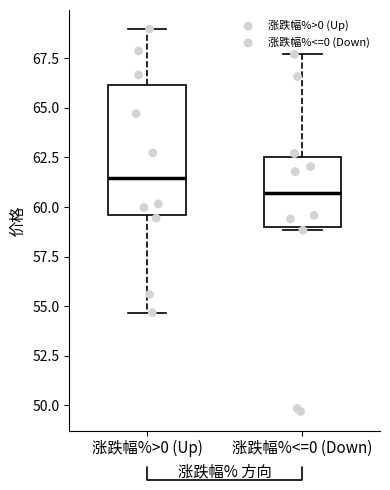

Reading left to right, transcribe this box plot: for each box, give where its median line is, the range the box spans, and where its two whiskers end, as read against the y-axis. The values are not printed on the chart, so give them approximately, as read against the axis.

涨跌幅%>0 (Up): median 61.5, box 59.5 to 66.0, whiskers 54.5 to 69.0
涨跌幅%<=0 (Down): median 60.5, box 59.0 to 62.5, whiskers 59.0 to 67.5